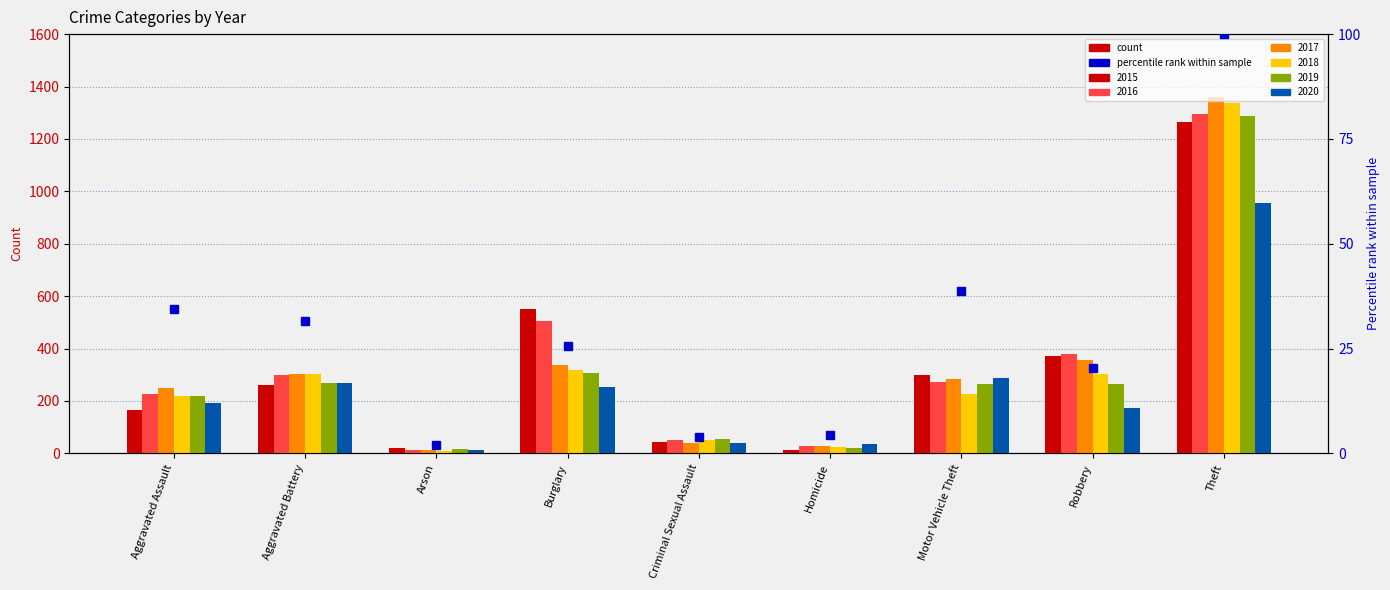

Rank the categories by value from highest to lowest.

Theft, Motor Vehicle Theft, Aggravated Assault, Aggravated Battery, Burglary, Robbery, Homicide, Criminal Sexual Assault, Arson